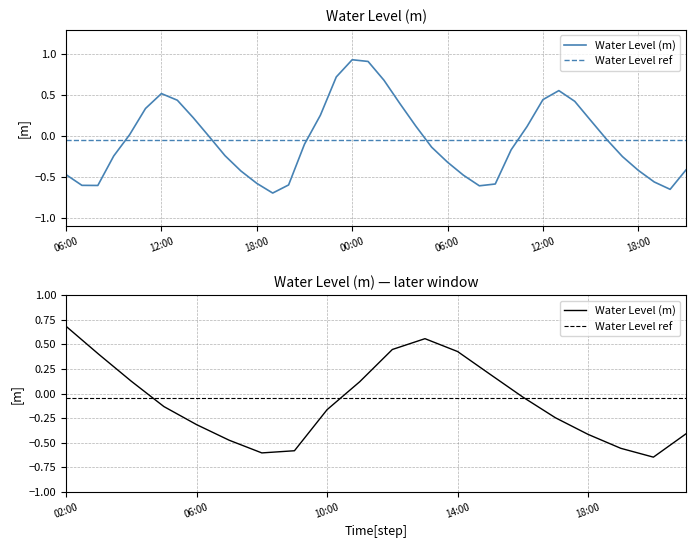

Which series has the largest range (max minus min)?

Water Level (m)